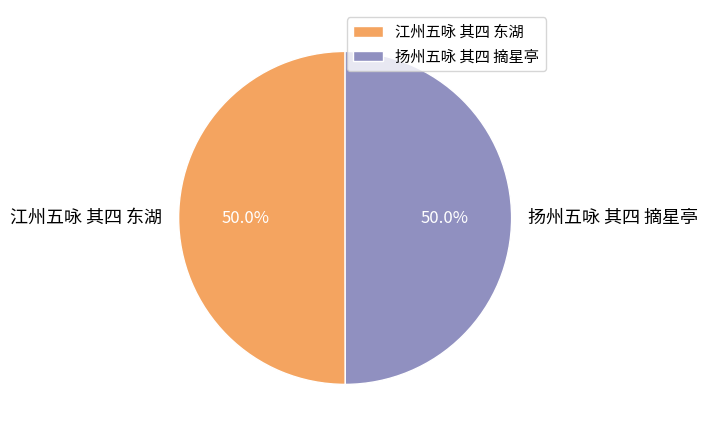

Approximately how many times larger is the value at 江州五咏 其四 东湖 compared to 扬州五咏 其四 摘星亭?

1.0